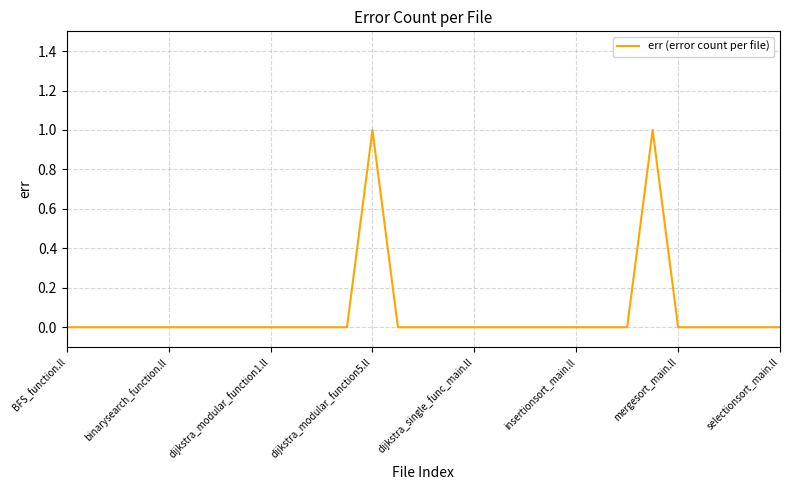

Reading left to right, what are all the values shown in this chart?

0	0	0	0	0	0	0	0	0	0	0	0	1	0	0	0	0	0	0	0	0	0	0	1	0	0	0	0	0